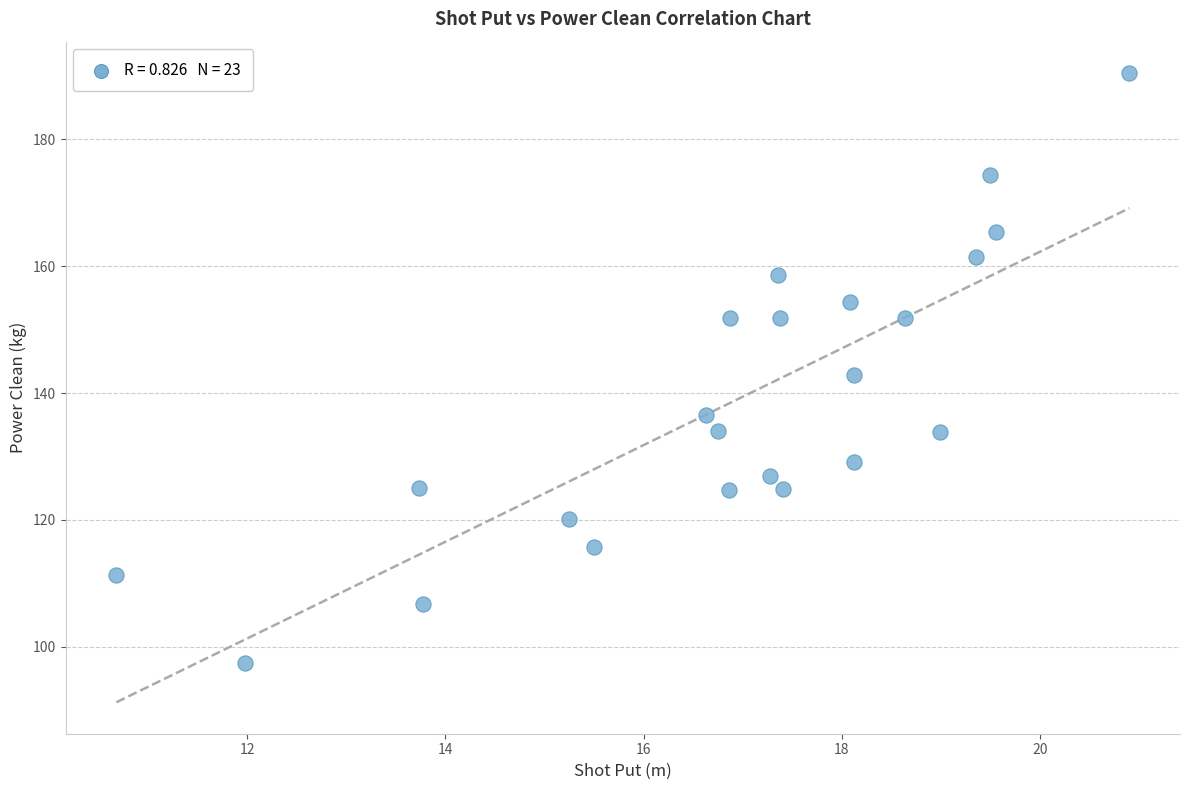

What is the range of Y values (max minus min)?

93.0